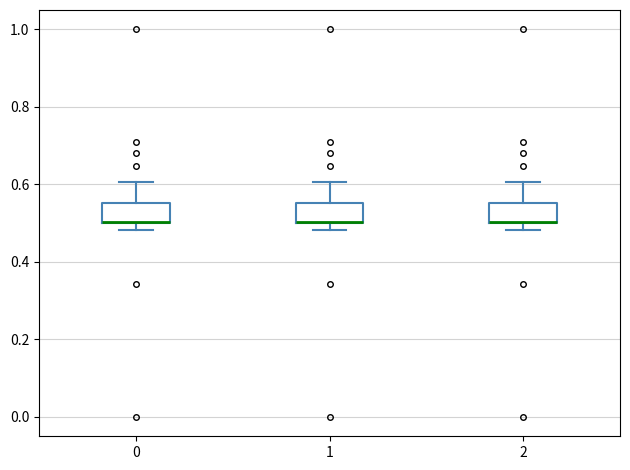

Where is the upper edge of the box at x = 1 on the y-axis? The values are not printed on the chart, so give them approximately, as read against the axis.

0.56